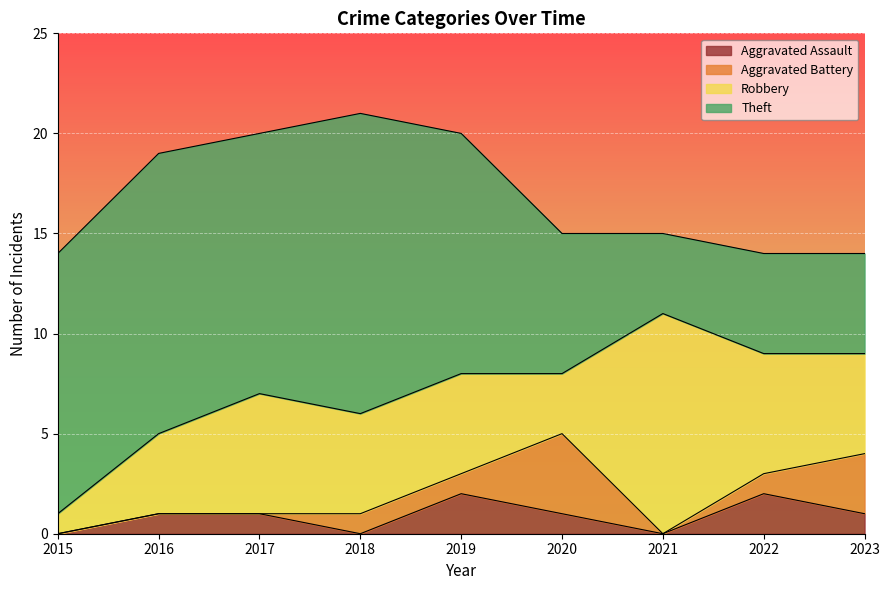

Between 2016 and 2021, which series saw the biggest shift?

Theft